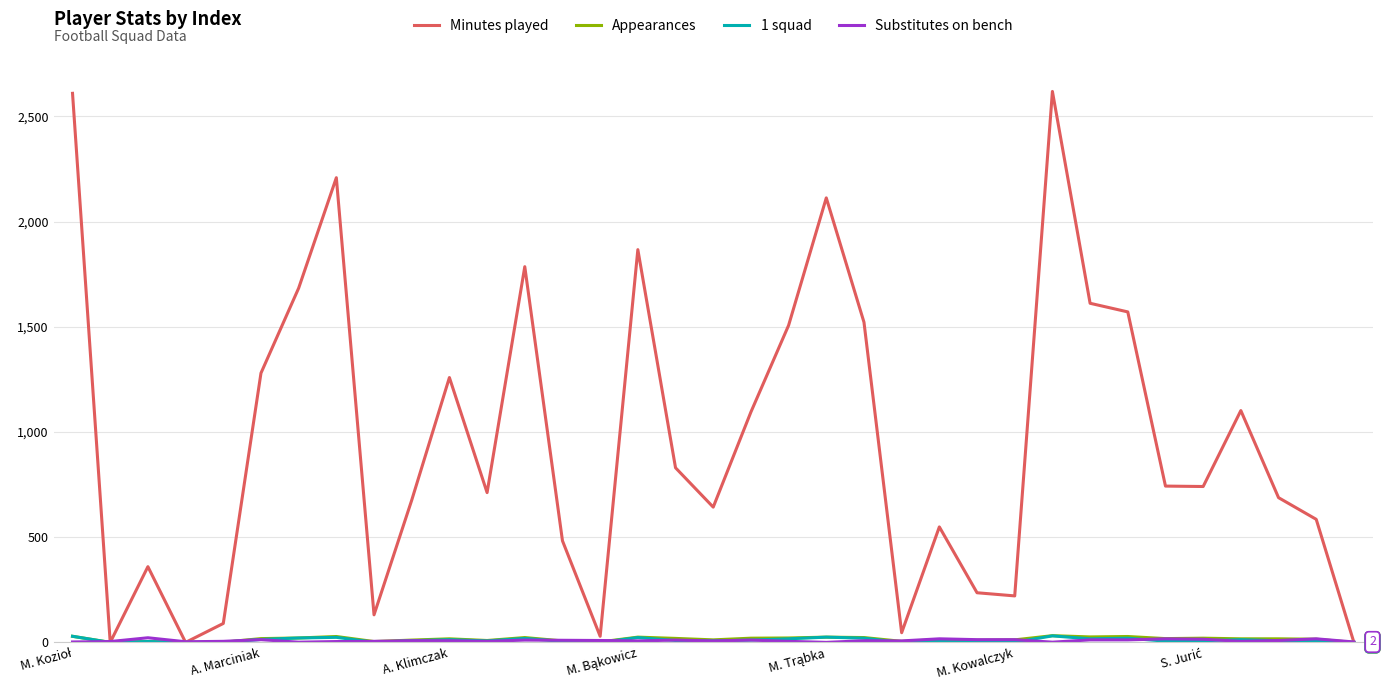

What is the maximum value shown in the chart?

2619